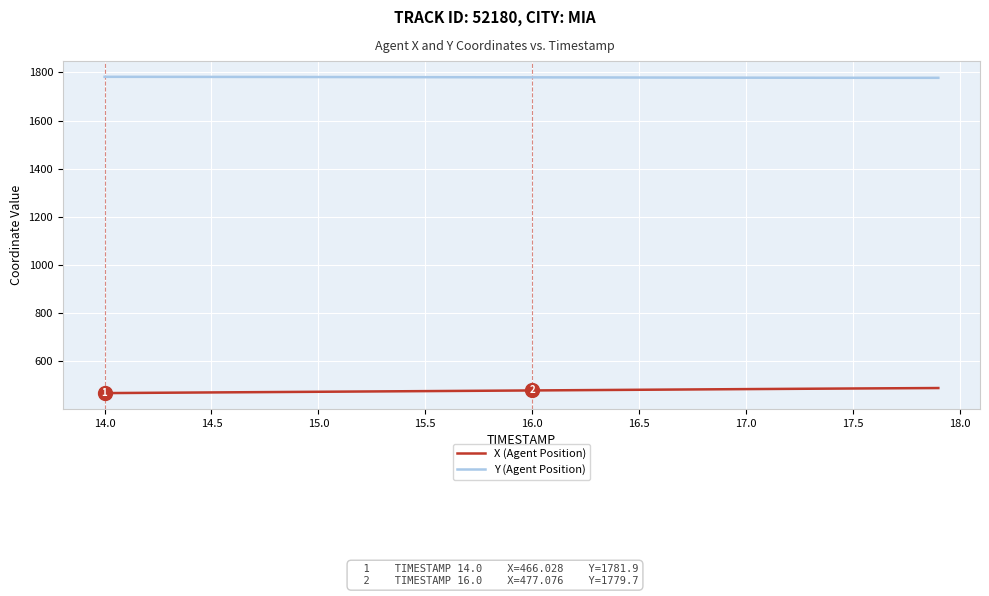

List the series in order of their peak value, lowest first.

X (Agent Position), Y (Agent Position)